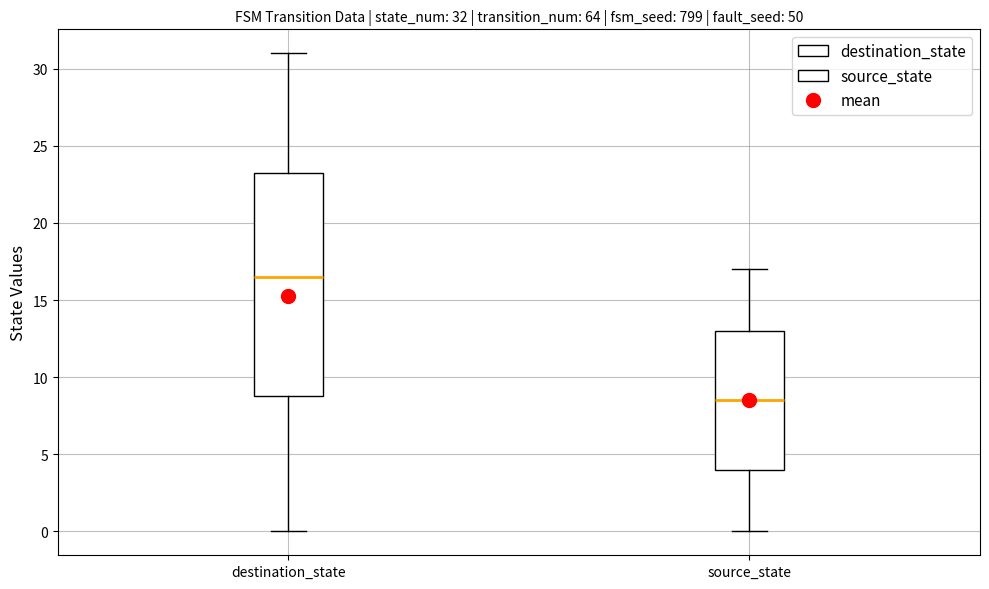

Which box's median line is the highest?

destination_state